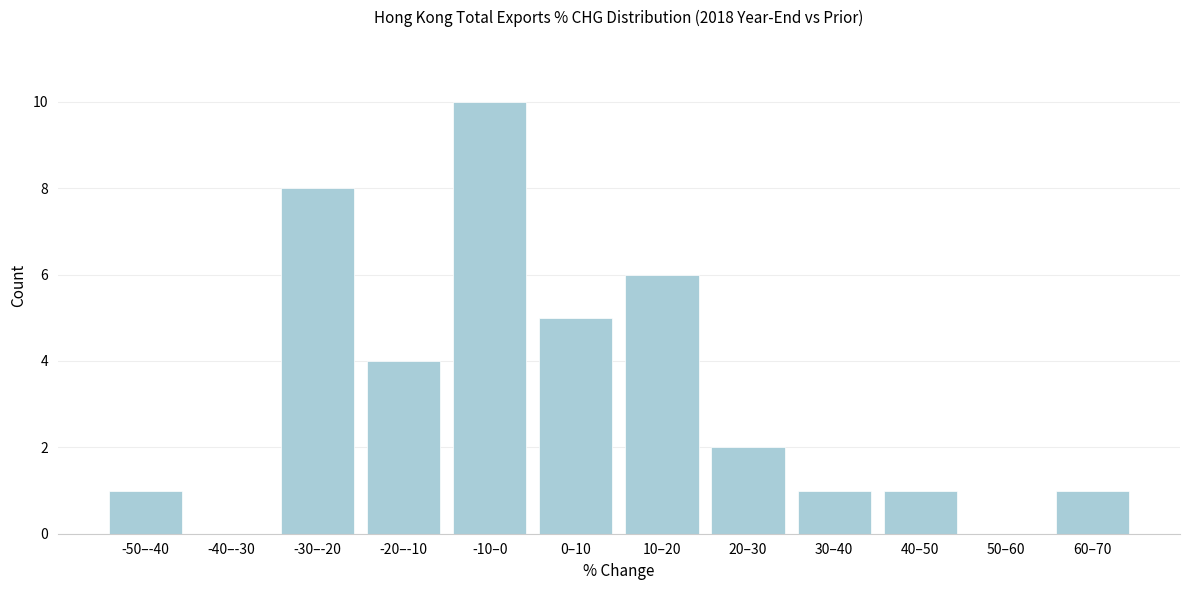

Reading right to left, extract all data points from this chart.

60–70=1	50–60=0	40–50=1	30–40=1	20–30=2	10–20=6	0–10=5	-10–0=10	-20–-10=4	-30–-20=8	-40–-30=0	-50–-40=1